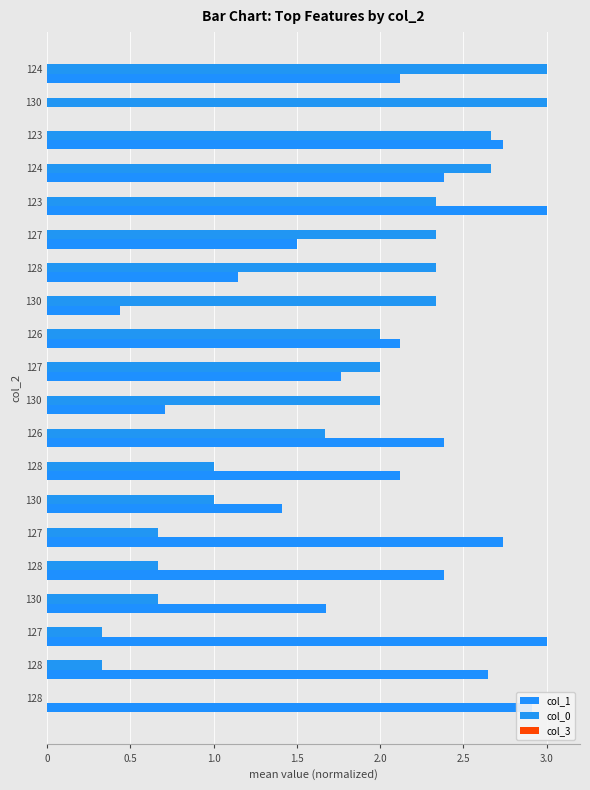

How many values in col_1 are above zero?

19